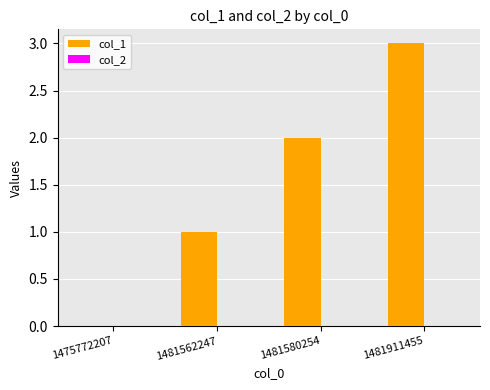

What is the sum of all values?

6